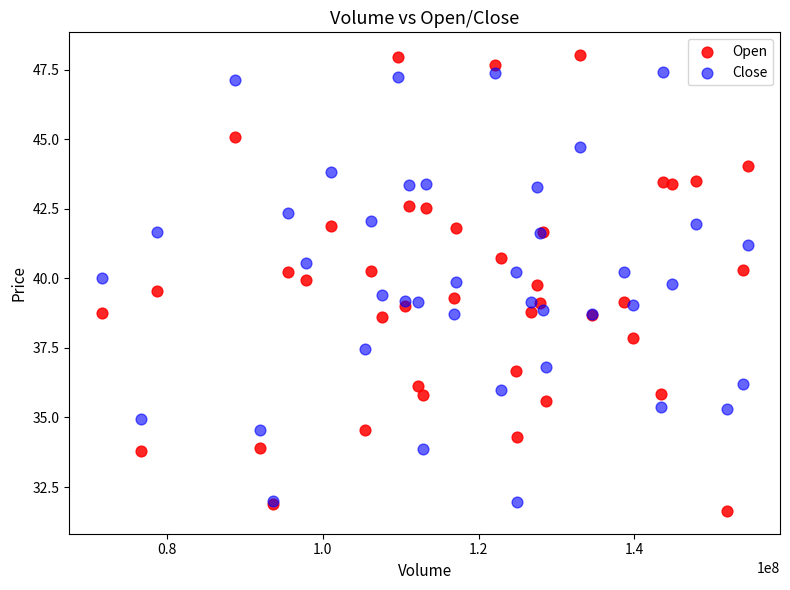

What is the X range (max minus min) for the scatter plot?

82948900.0